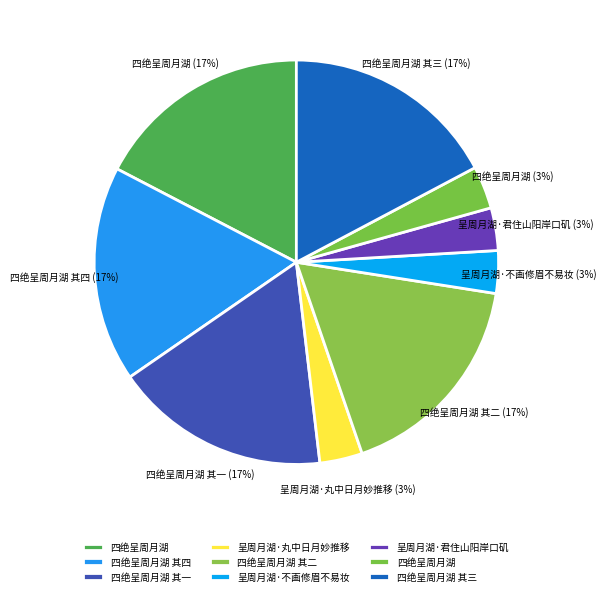

Which slice is the smallest?

四绝呈周月湖